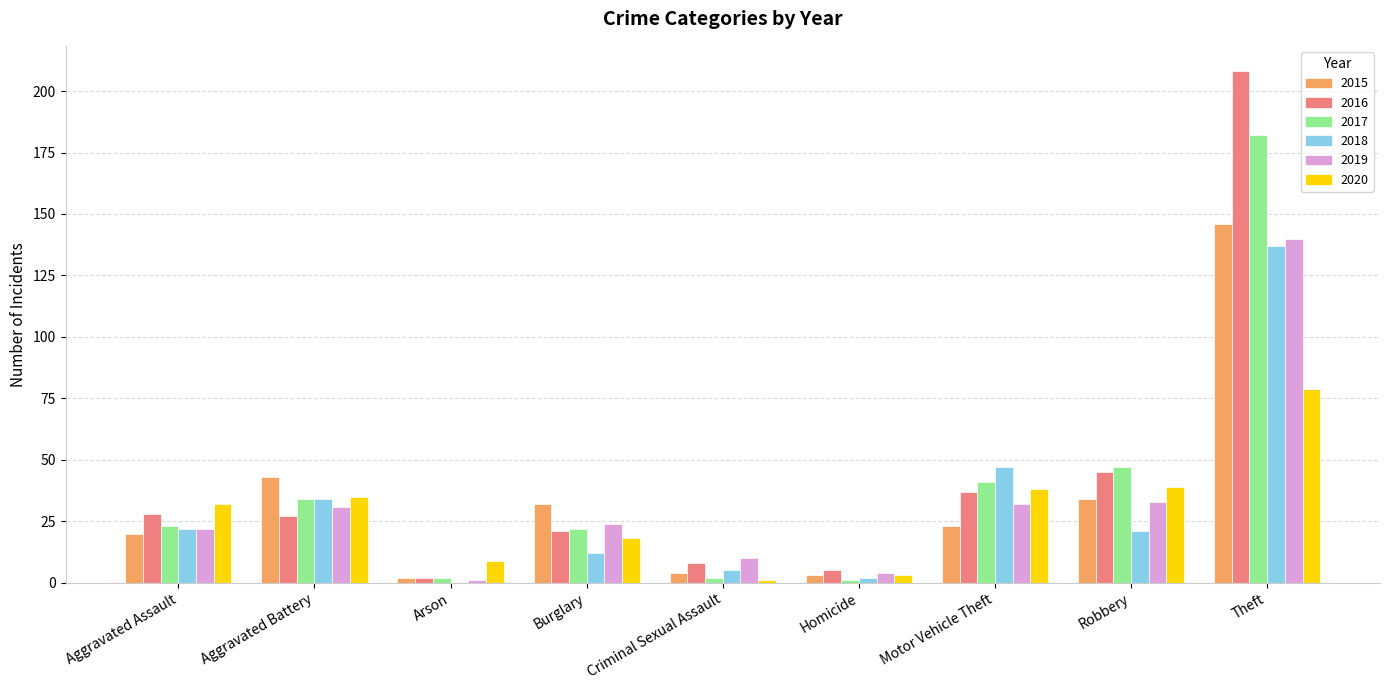

Which series has the widest spread of values?

2016